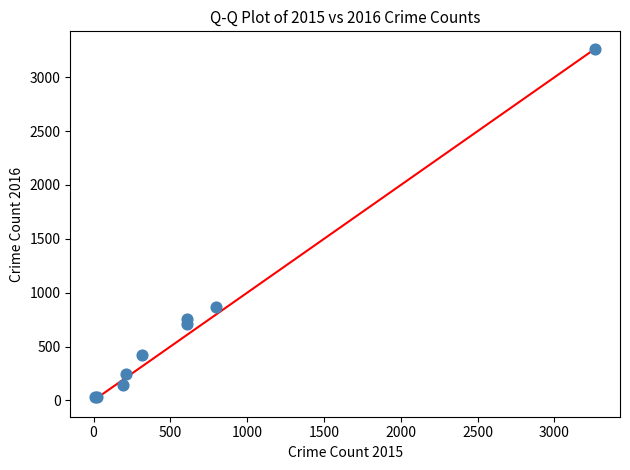

What Y value in the scatter plot is closest to 1645?

863